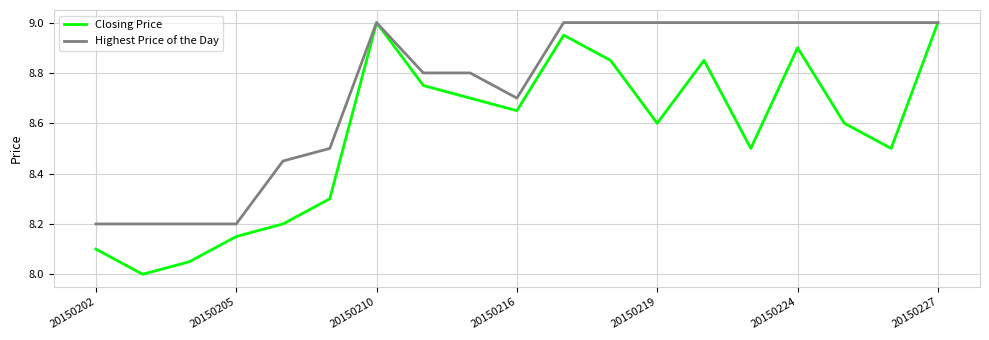

Which series has the largest total across all categories?

Highest Price of the Day